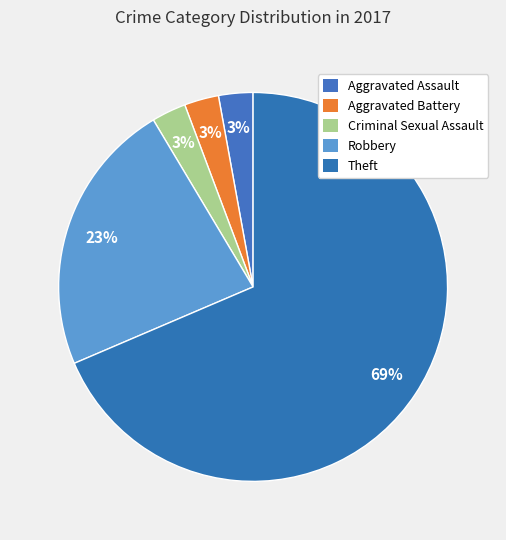

Count the number of slices in the pie.

5